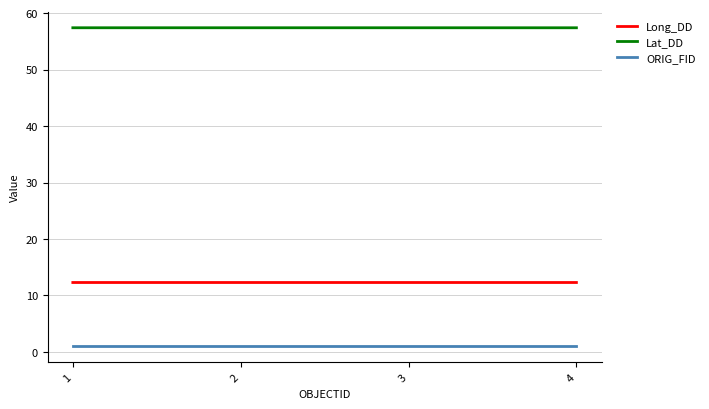

List the series in order of their overall mean, highest first.

Lat_DD, Long_DD, ORIG_FID